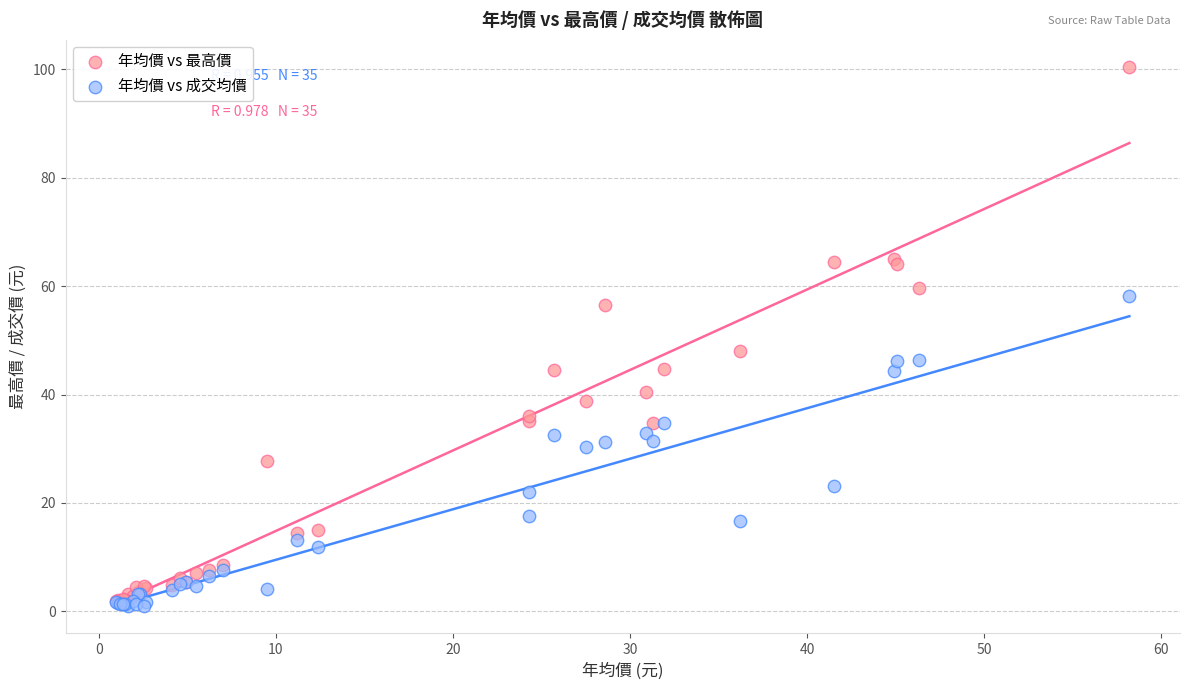

Which series has the largest Y range (max minus min)?

年均價 vs 最高價